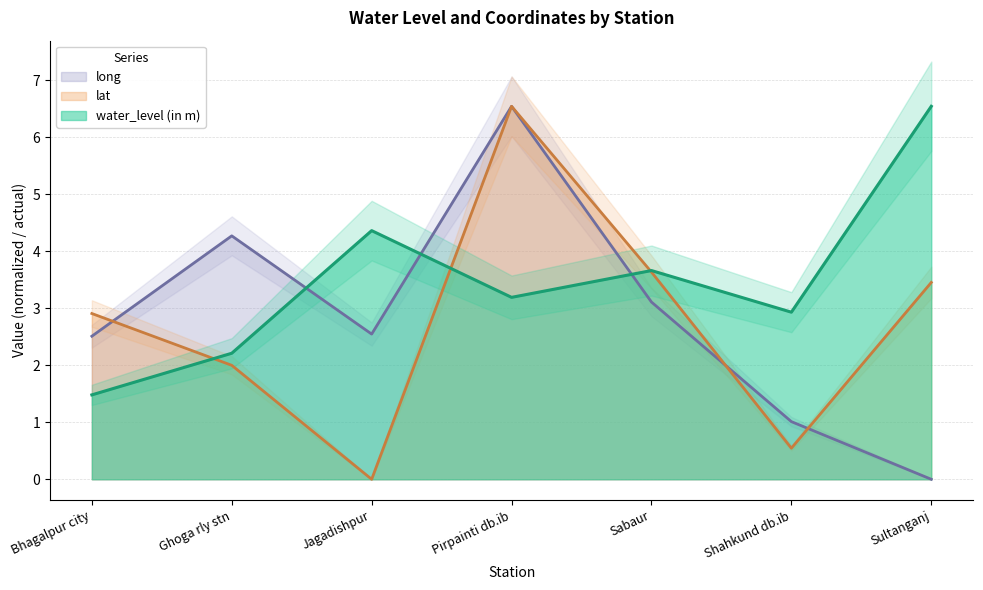

True or false: lat has more than 0 points higher than both neighbors.

True